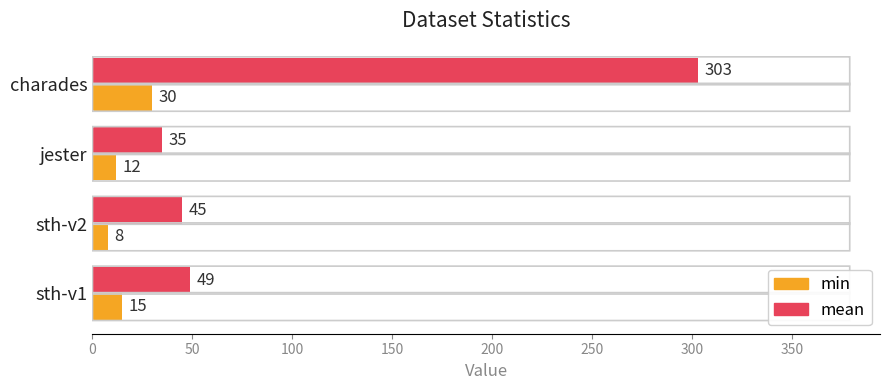

Is it true that mean equals 35 at jester?

True